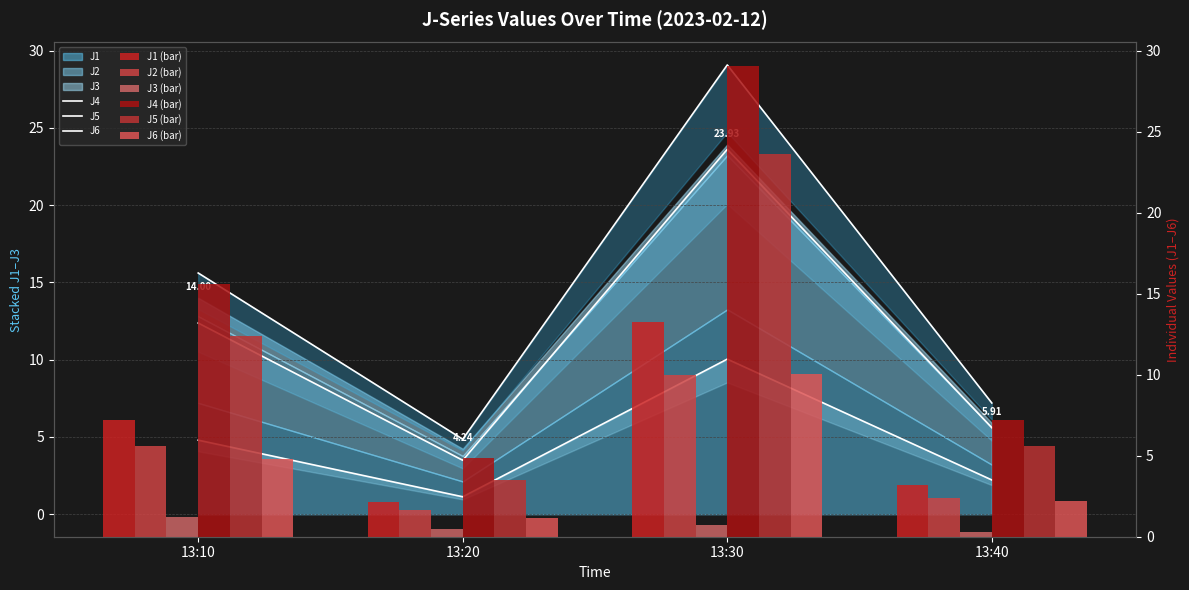

At which label is J3 closest to 0?

13:40